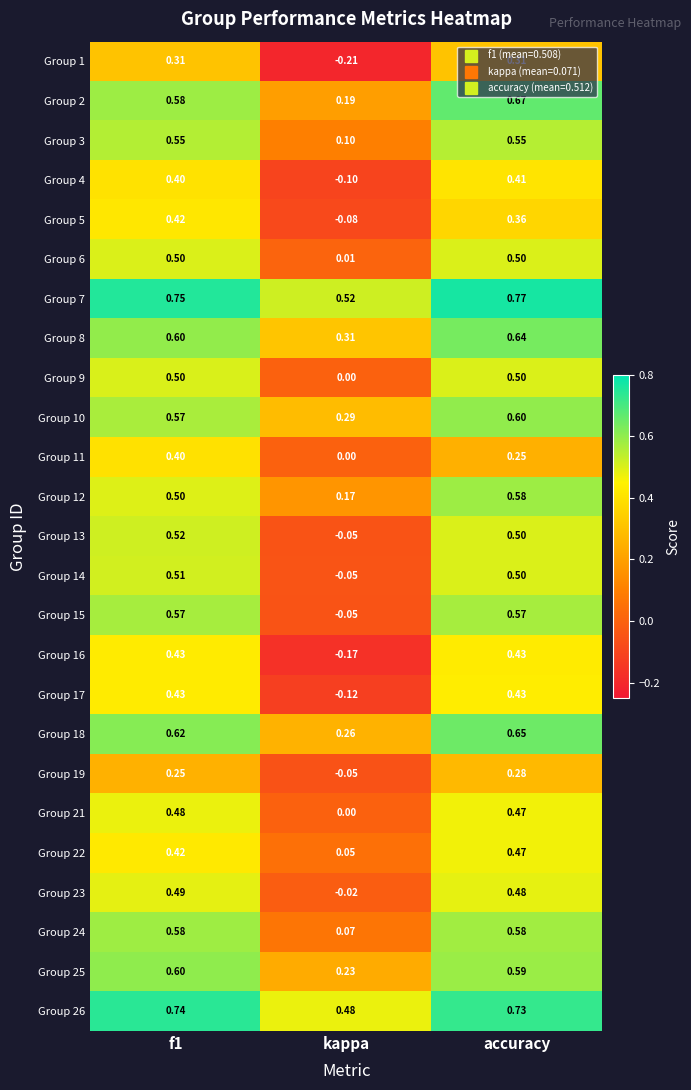

Which series changed the most between f1 and accuracy?

Group 11